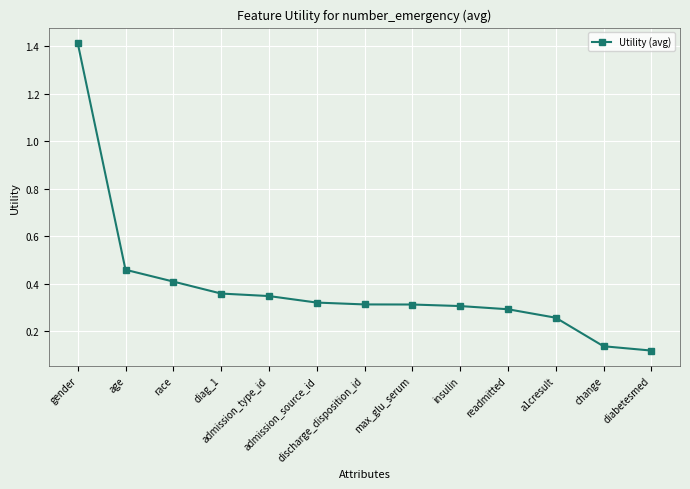

Is this an area chart (filled region under the line)?

No